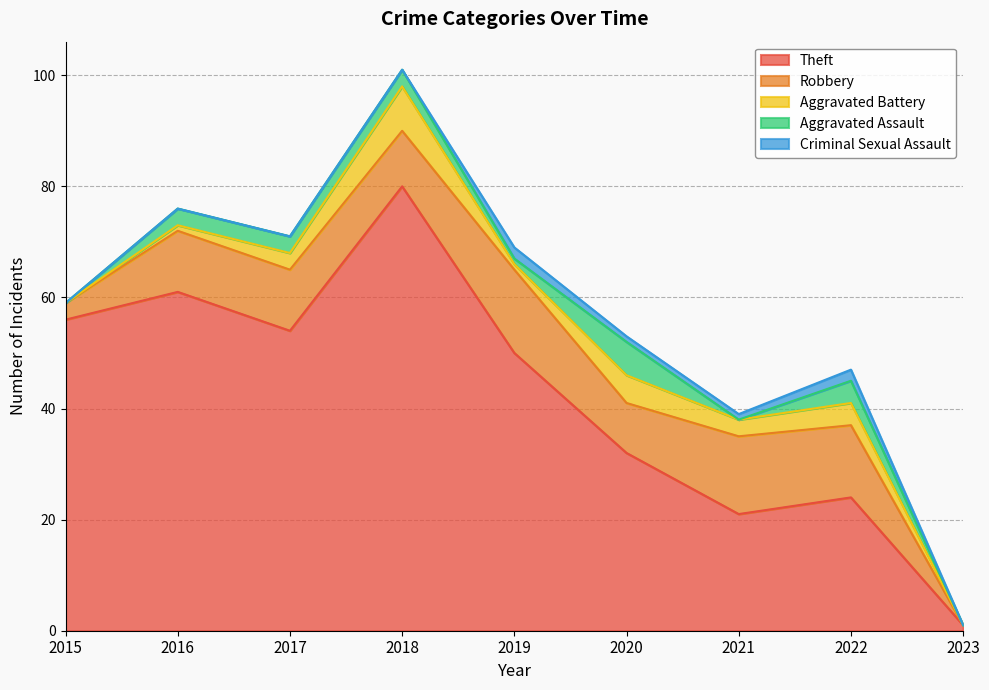

How many distinct data groups are displayed?

5